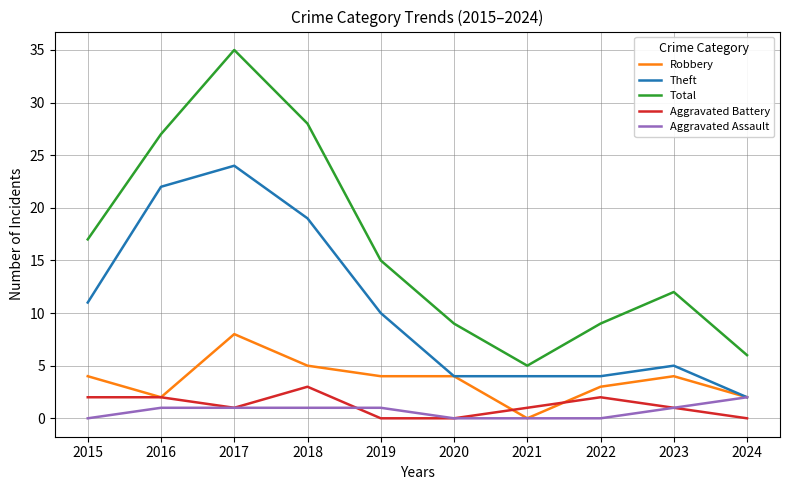

What is the sum of the Total values at 2019 and 2018?

43